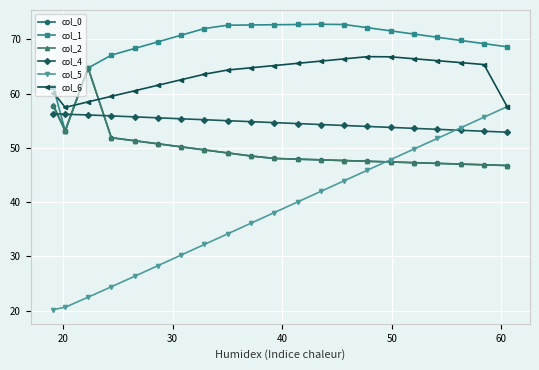

Is this an area chart (filled region under the line)?

No